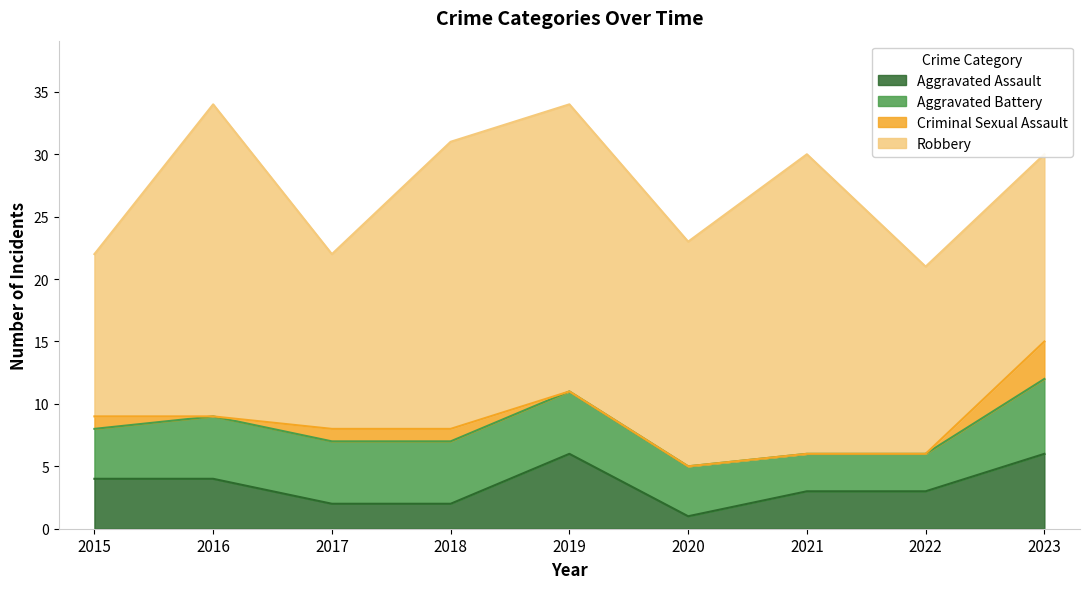

Which category has the highest value in the Aggravated Battery series?

2023